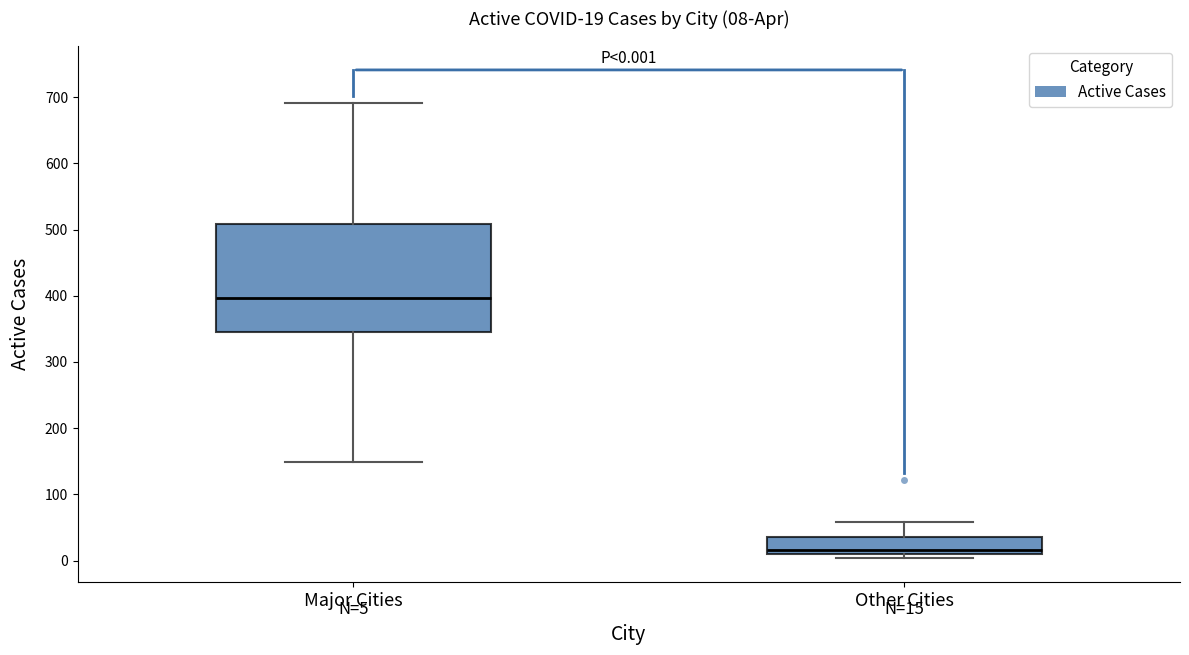

Which box has the lowest median line?

Other Cities